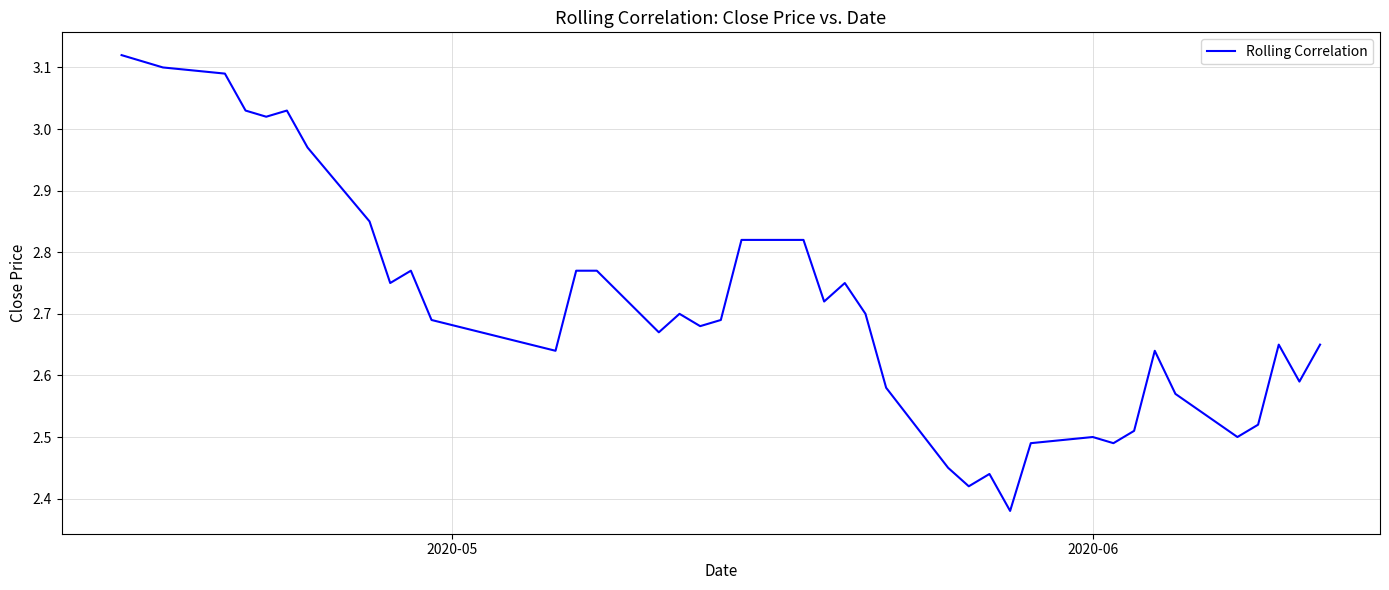

What is the difference between the maximum and minimum values?

0.7